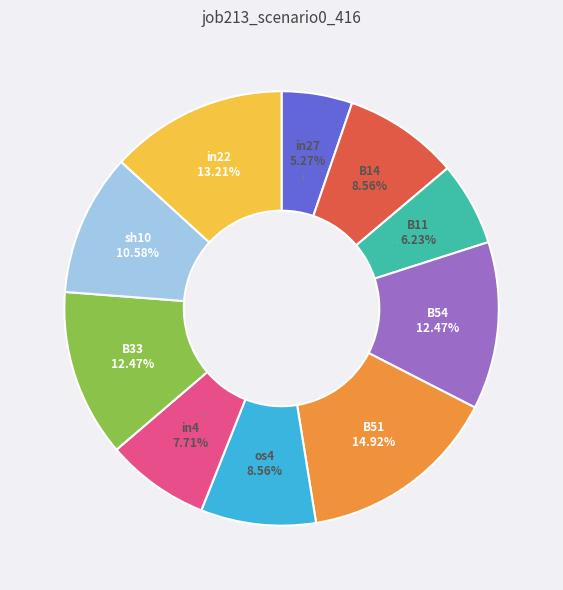

Is there any slice that represents more than half of the pie?

No